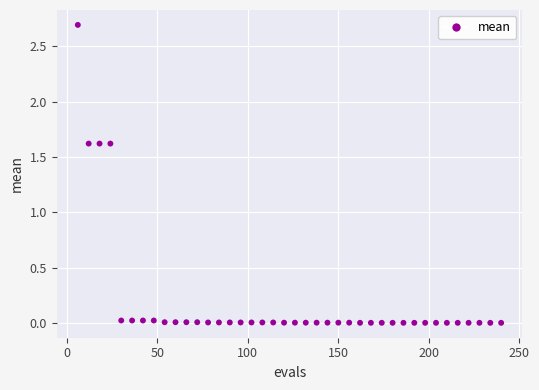

What is the range of Y values (max minus min)?

2.7